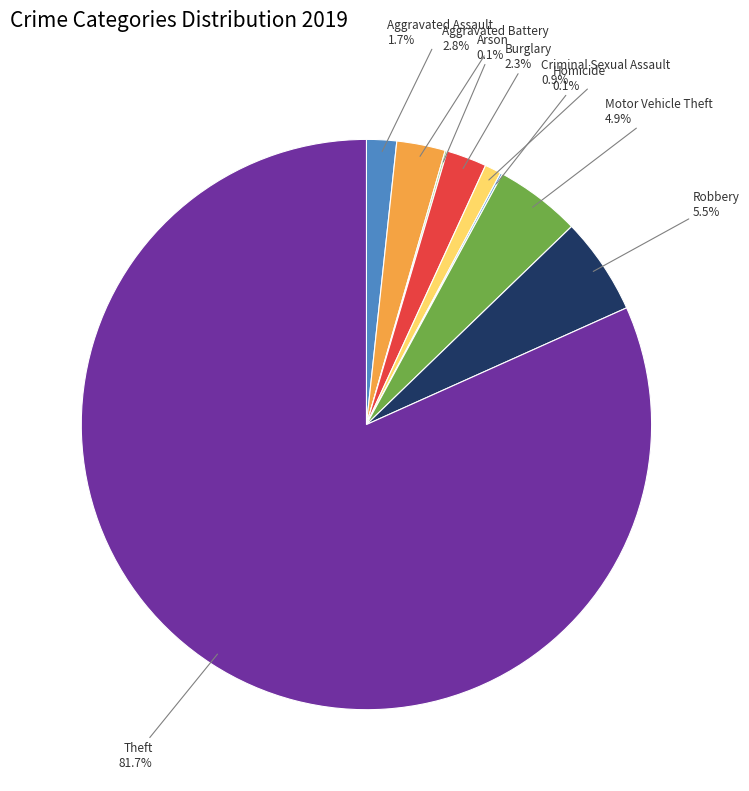

Does any single category account for the majority?

Yes